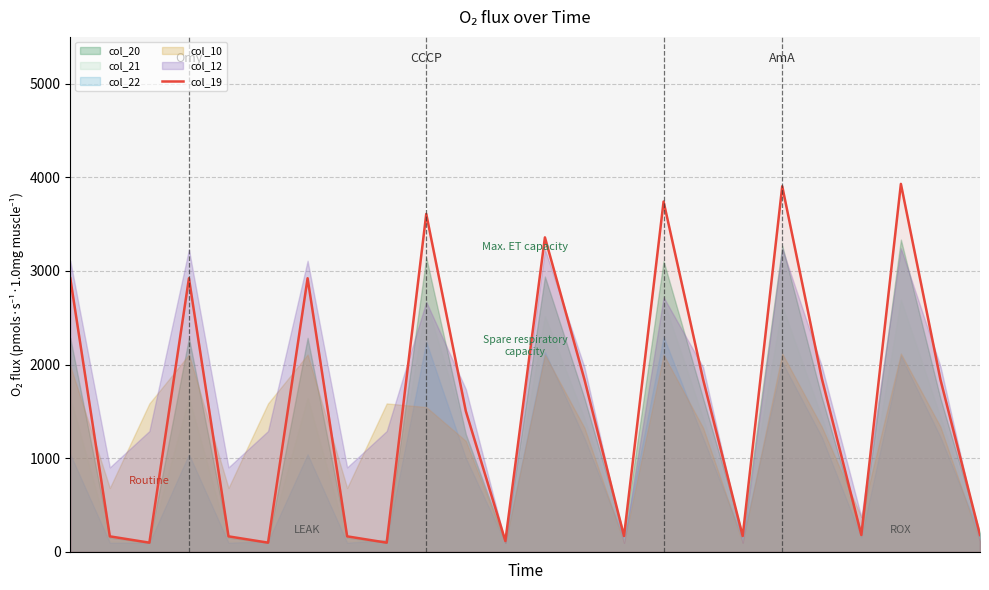

Rank the categories by value from lowest to highest.

2, 5, 8, 11, 1, 4, 7, 14, 17, 20, 23, 10, 22, 13, 16, 19, 0, 3, 6, 12, 9, 15, 18, 21